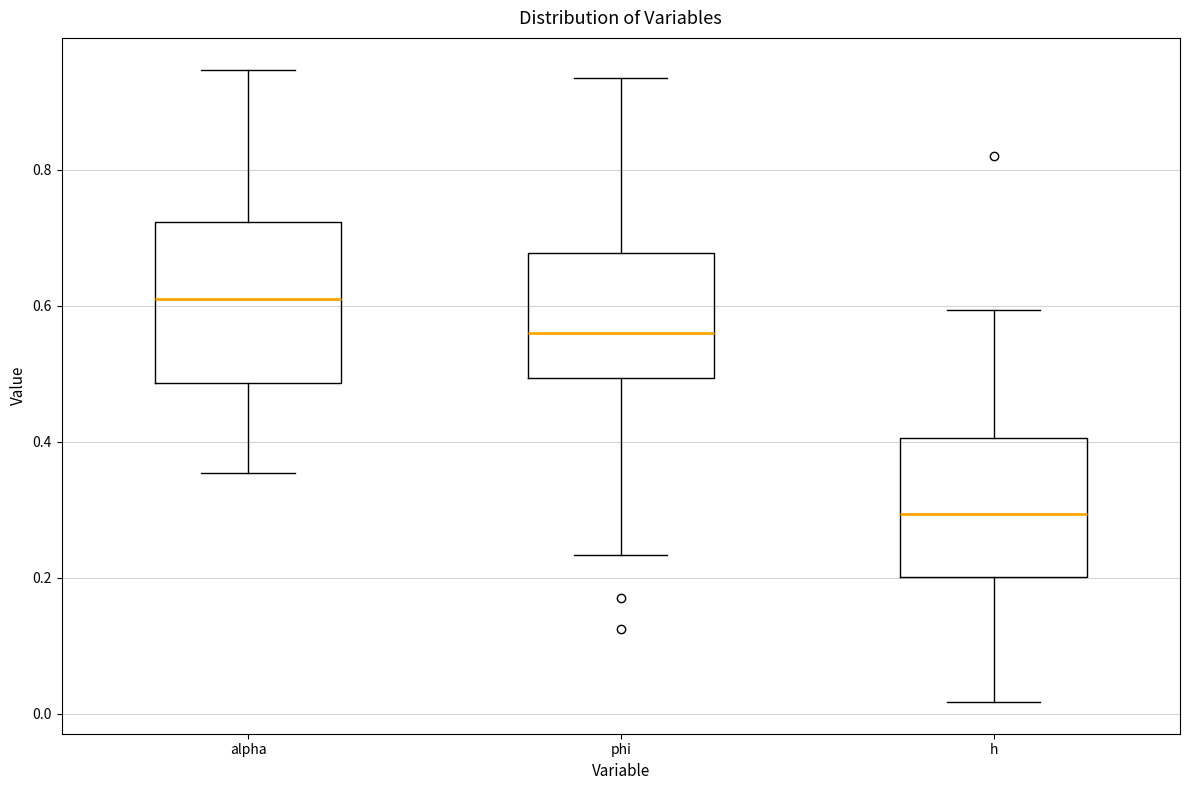

Reading left to right, transcribe this box plot: for each box, give where its median line is, the range the box spans, and where its two whiskers end, as read against the y-axis. The values are not printed on the chart, so give them approximately, as read against the axis.

alpha: median 0.60, box 0.48 to 0.72, whiskers 0.36 to 0.94
phi: median 0.56, box 0.50 to 0.68, whiskers 0.24 to 0.94
h: median 0.30, box 0.20 to 0.40, whiskers 0.02 to 0.60